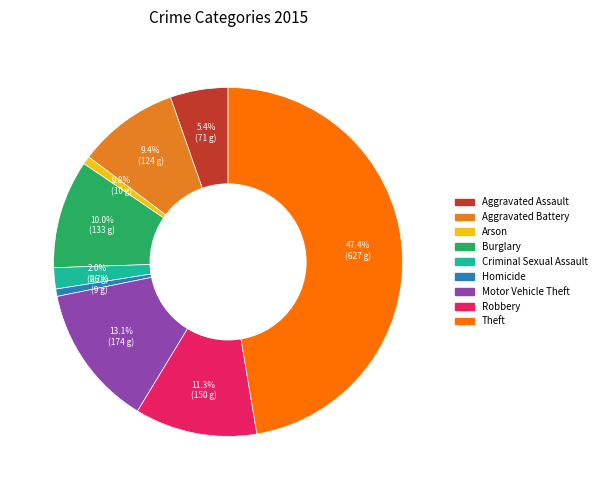

How many segments does this pie chart have?

9